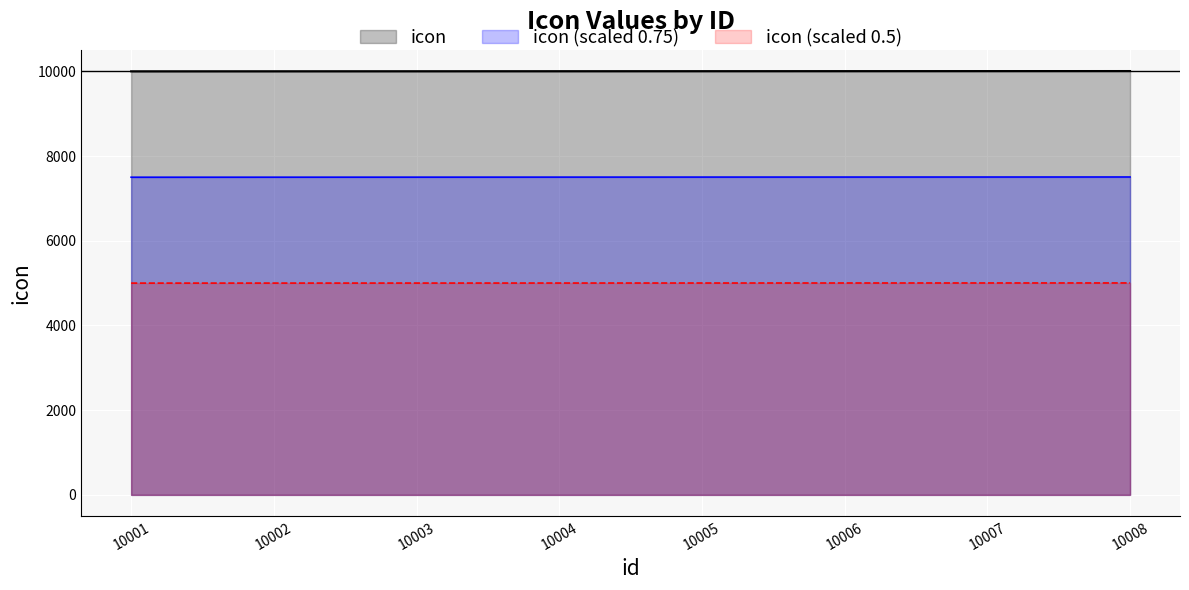

What is the sum of all values?

80036